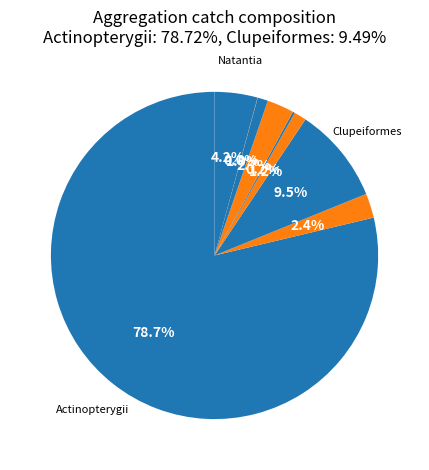

Rank the categories by value from highest to lowest.

Actinopterygii, Clupeiformes, Natantia, Rastrelliger spp, Tenualosa ilisha, Katsuwonus pelamis, Rastrelliger kanagurta, Decapterus spp, Scombridae, Synodontidae